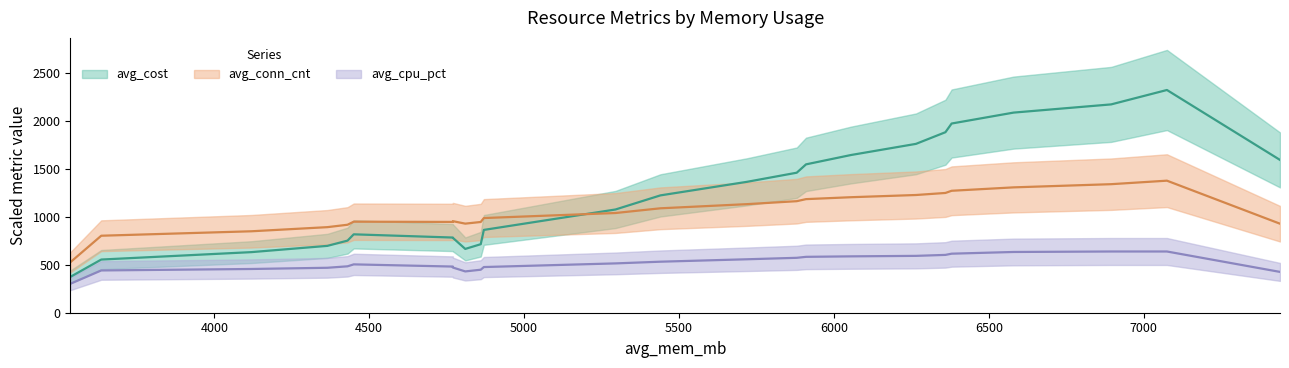

How many categories are shown in the chart?

24